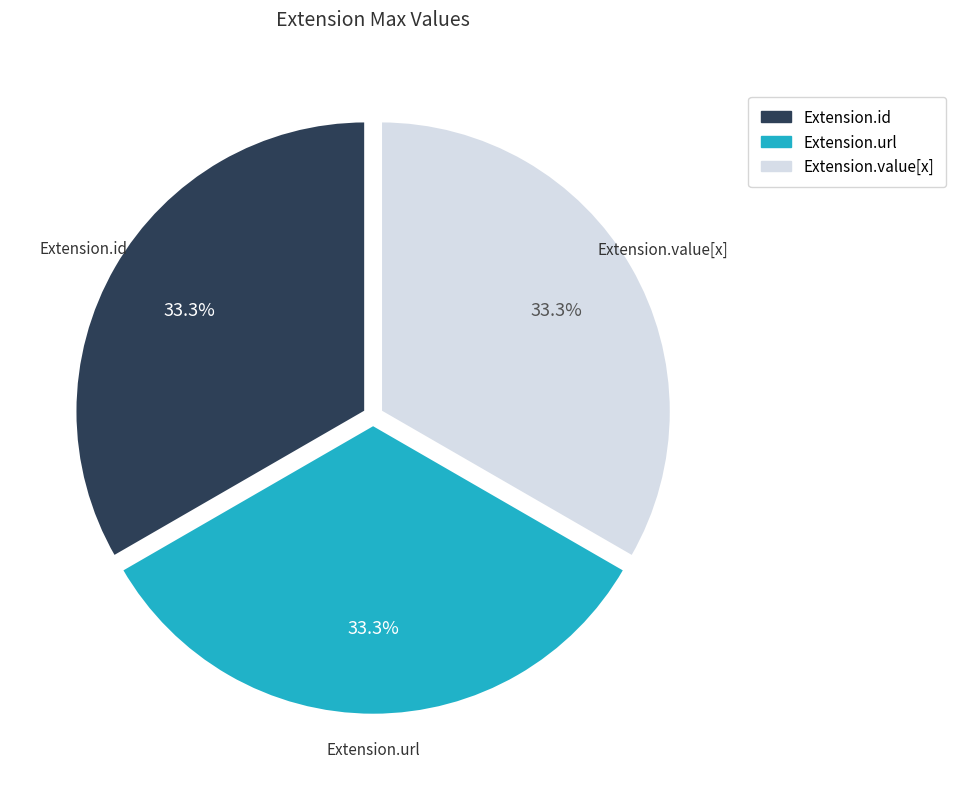

Combined, what portion of the pie is Extension.url and Extension.id?

66.7%